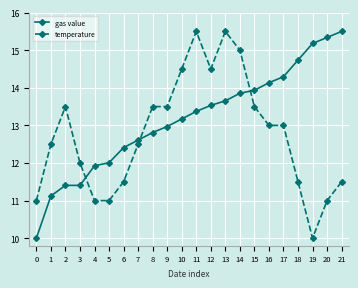

List the series in order of their overall mean, lowest first.

temperature, gas value